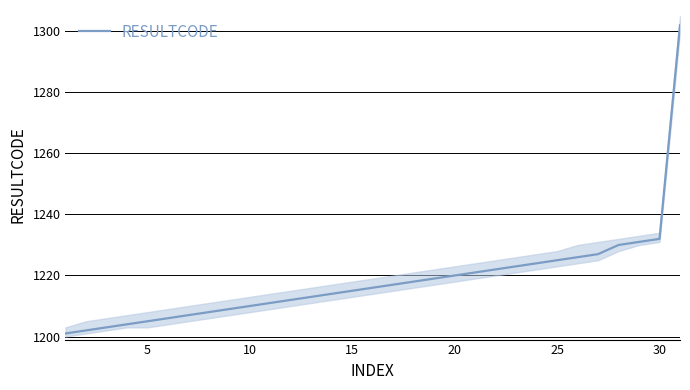

Does the chart have visible grid lines?

Yes